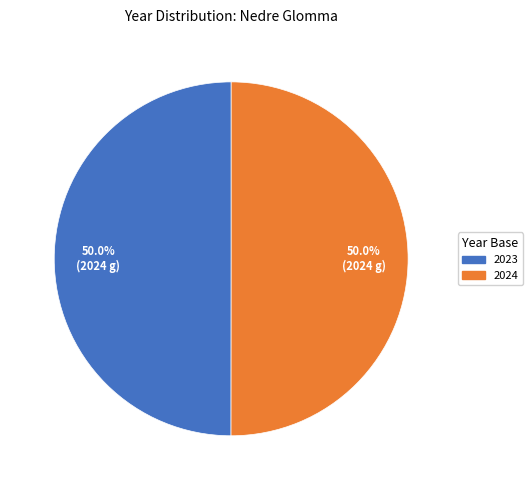

What is the ratio of the value at 2023 to the value at 2024?

1.0